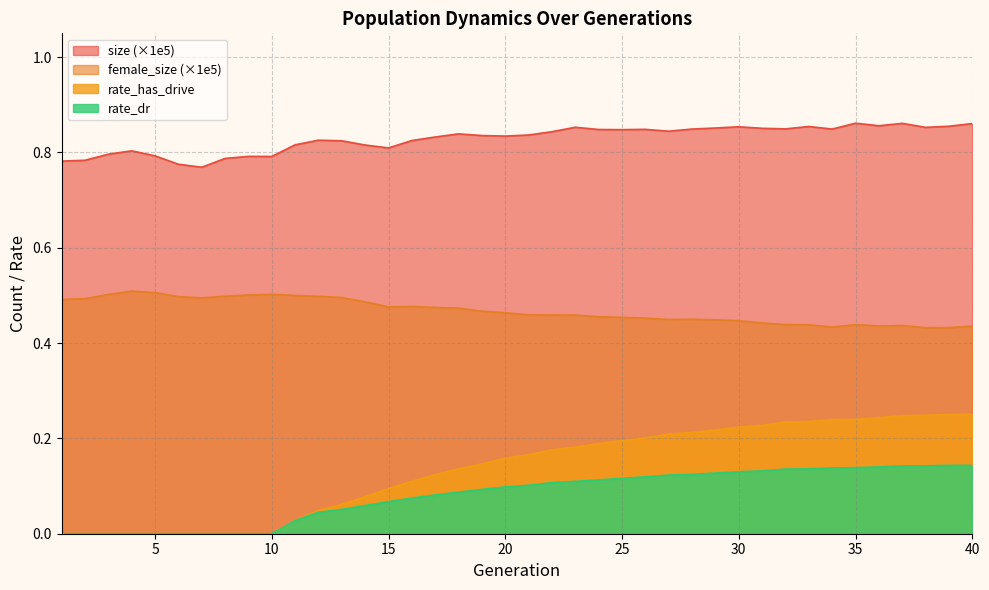

How many positive values does the rate_dr series have?

30